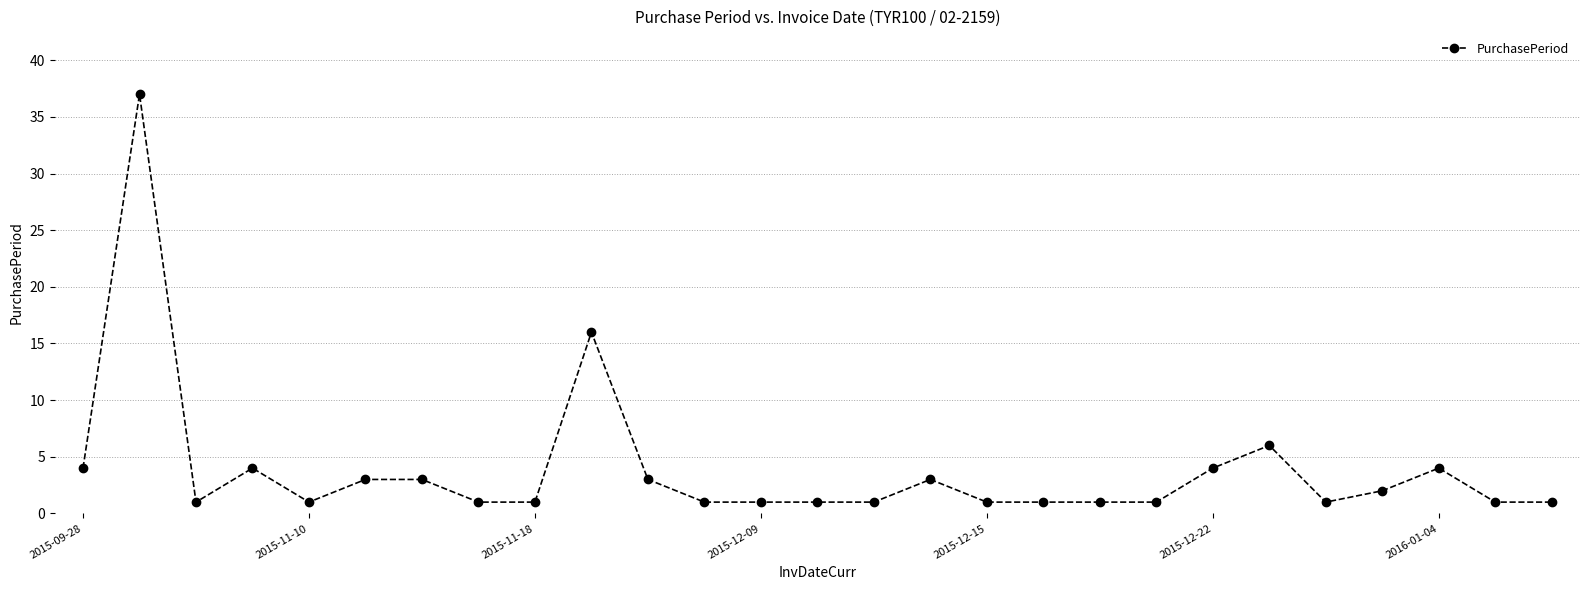

What is the value of the 17th point from the left?

1